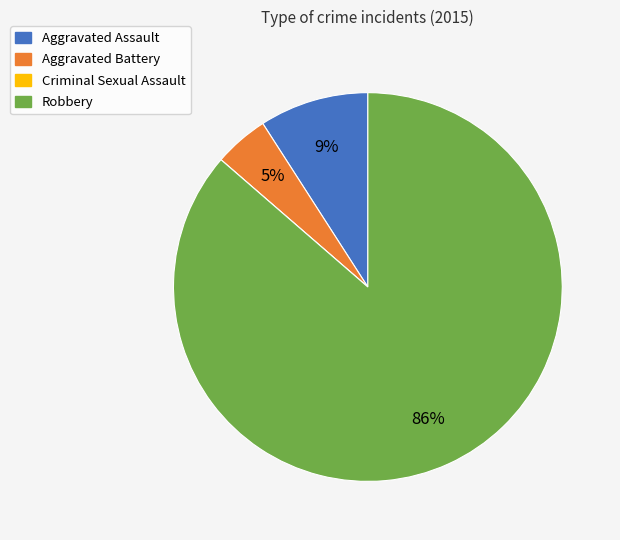

To the nearest percent, what is the difference between the largest and smallest slice percentages?

86%